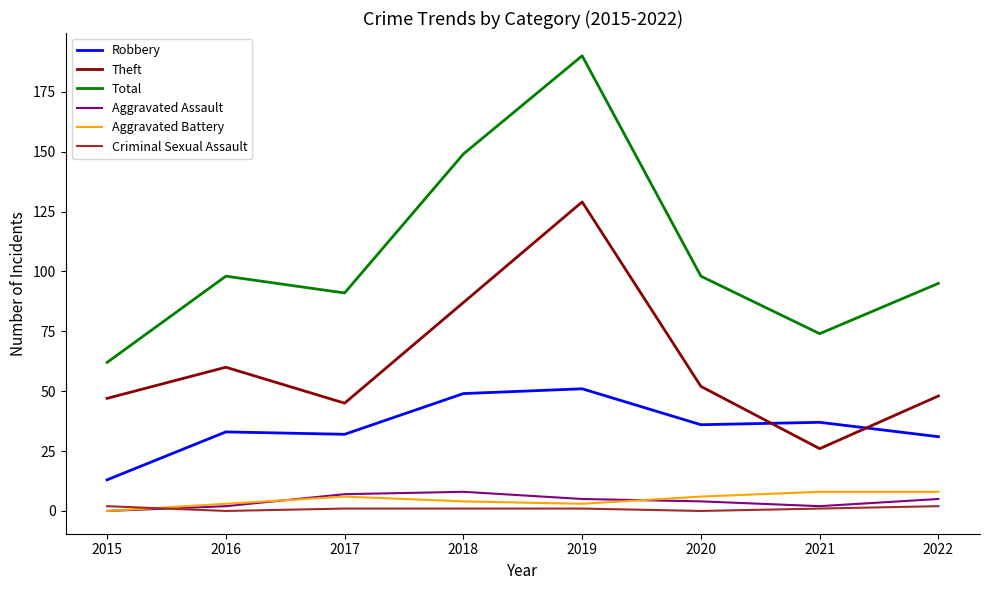

Reading left to right, extract all data points from this chart.

Robbery: 13	33	32	49	51	36	37	31
Theft: 47	60	45	87	129	52	26	48
Total: 62	98	91	149	190	98	74	95
Aggravated Assault: 0	2	7	8	5	4	2	5
Aggravated Battery: 0	3	6	4	3	6	8	8
Criminal Sexual Assault: 2	0	1	1	1	0	1	2